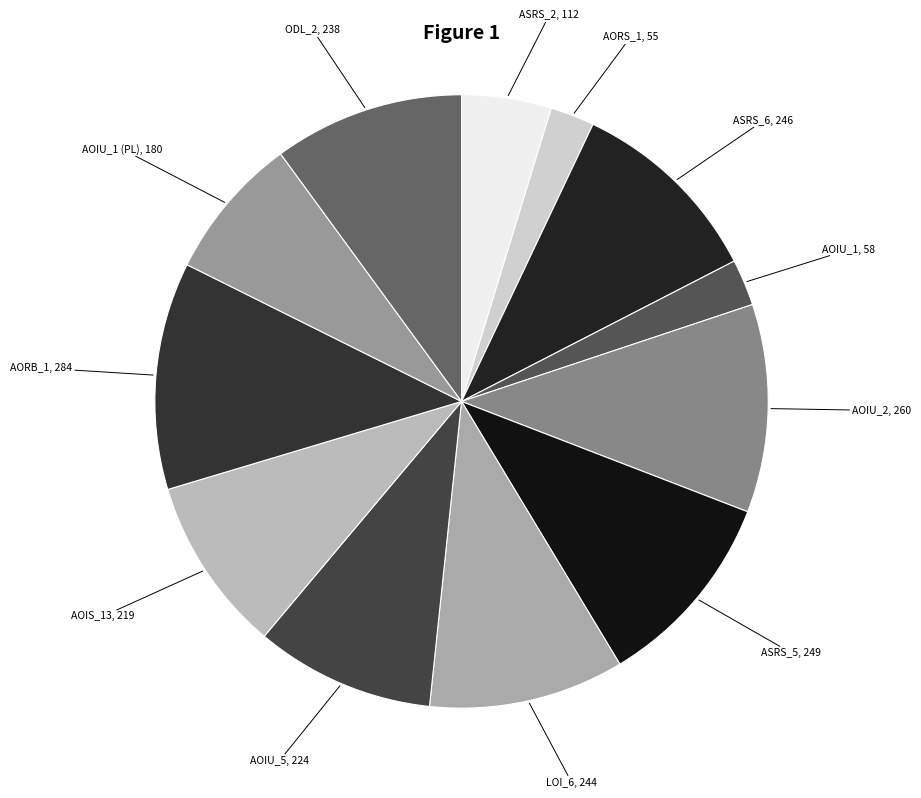

Is there a majority slice in this chart?

No